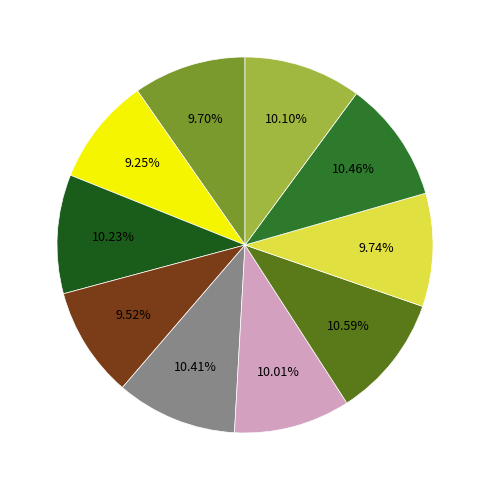

How many slices are in this pie chart?

10